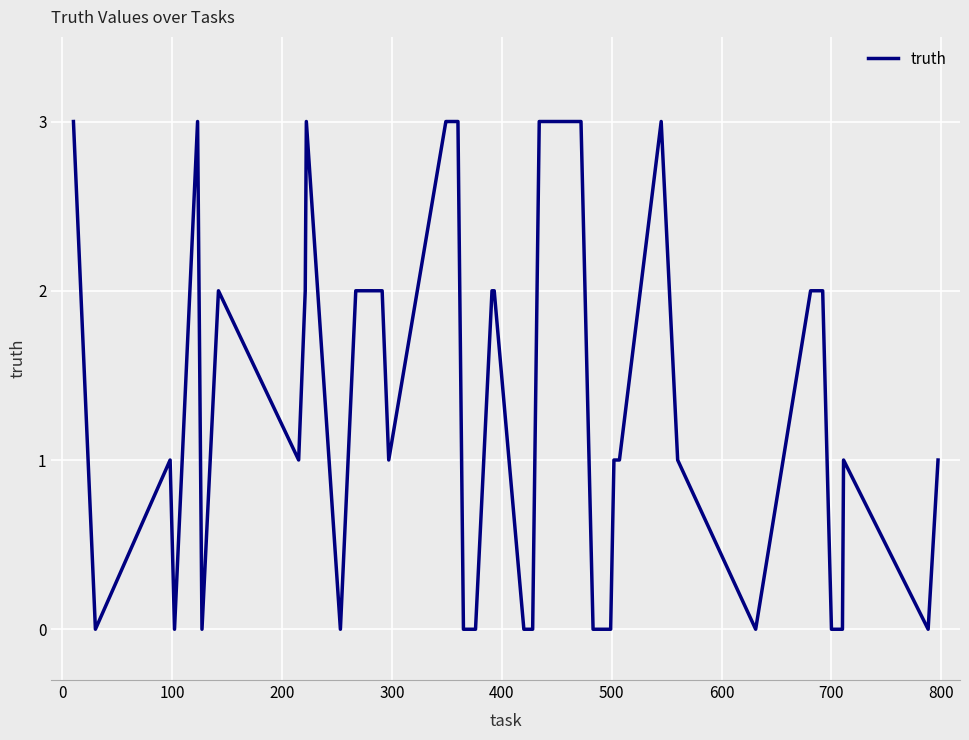

What is the greatest value displayed?

3